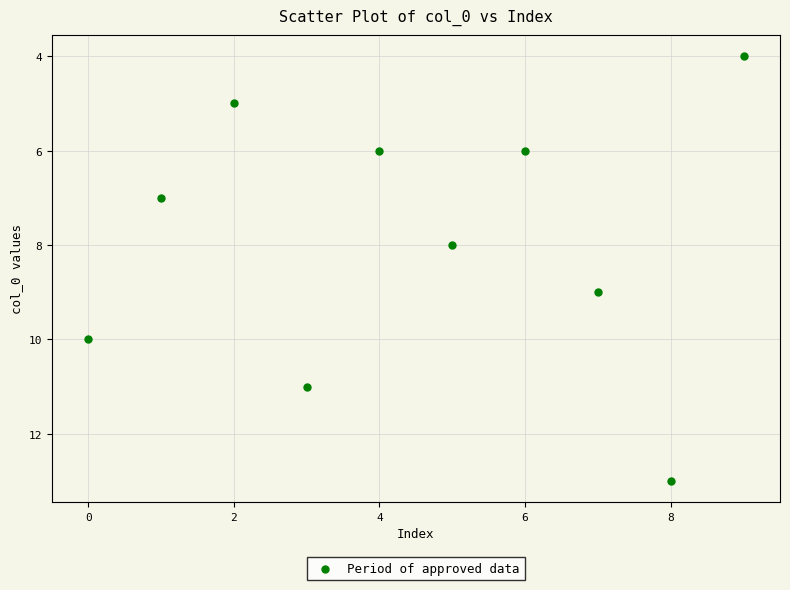

What is the average Y value?

8